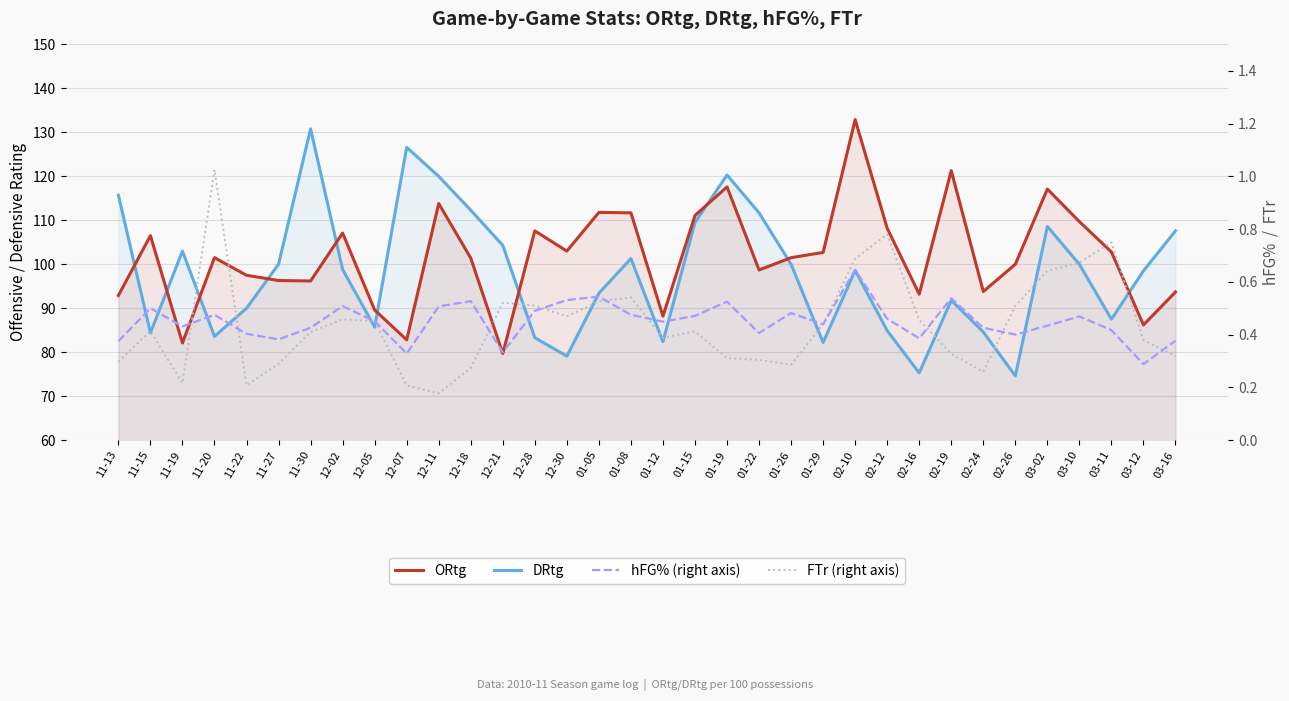

At which label does hFG% reach its peak?

02-10